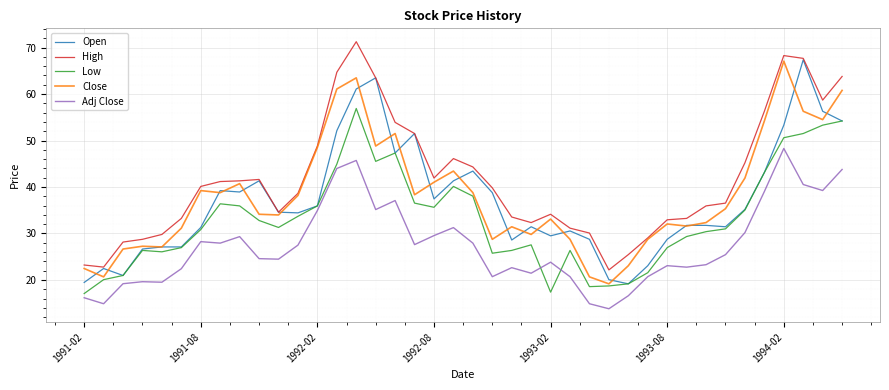

In Close, how many points are higher than both neighbors (excluding endpoints)?

10